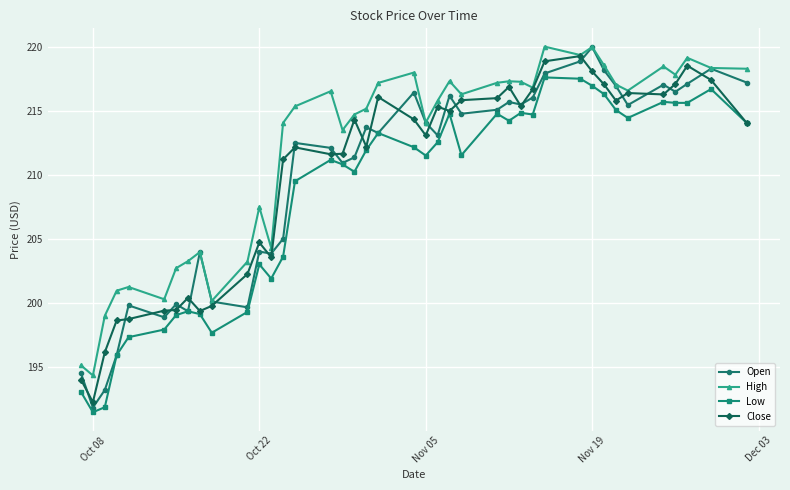

True or false: Low has more than 2 points higher than both neighbors.

True